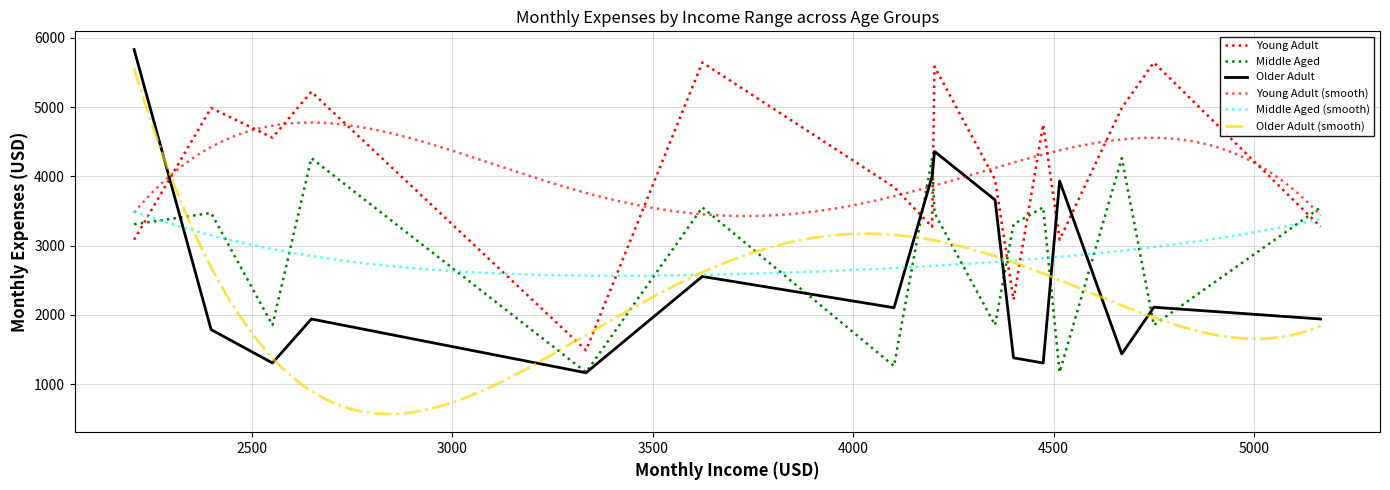

What is the difference between the maximum and minimum values in the Older Adult series?

4666